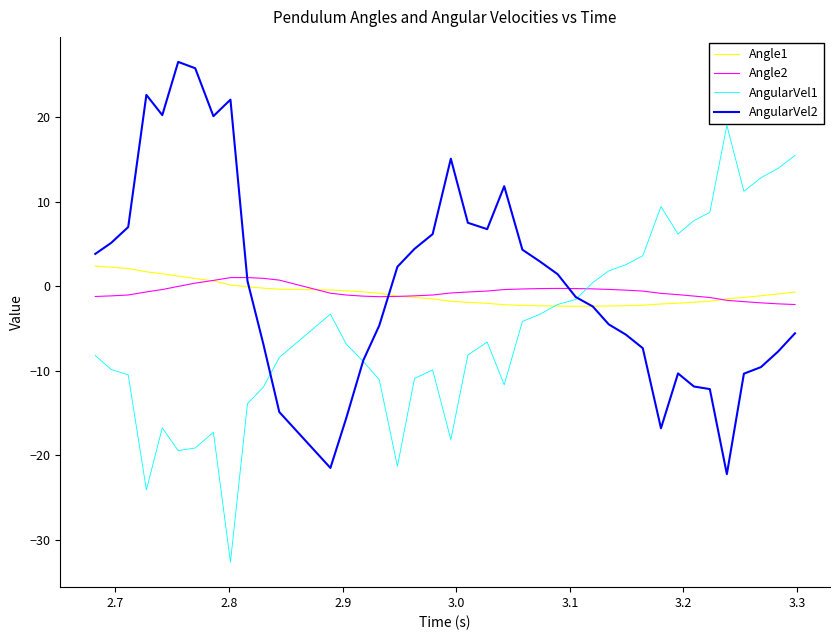

What is the maximum value shown in the chart?

26.5